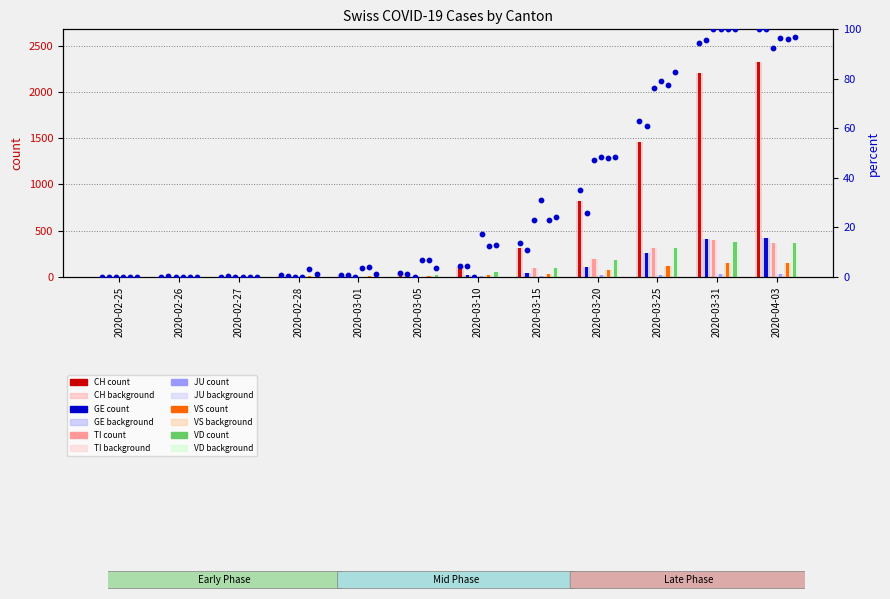

Is the value of VS at 2020-04-03 greater than the value of VD at 2020-03-20?

No